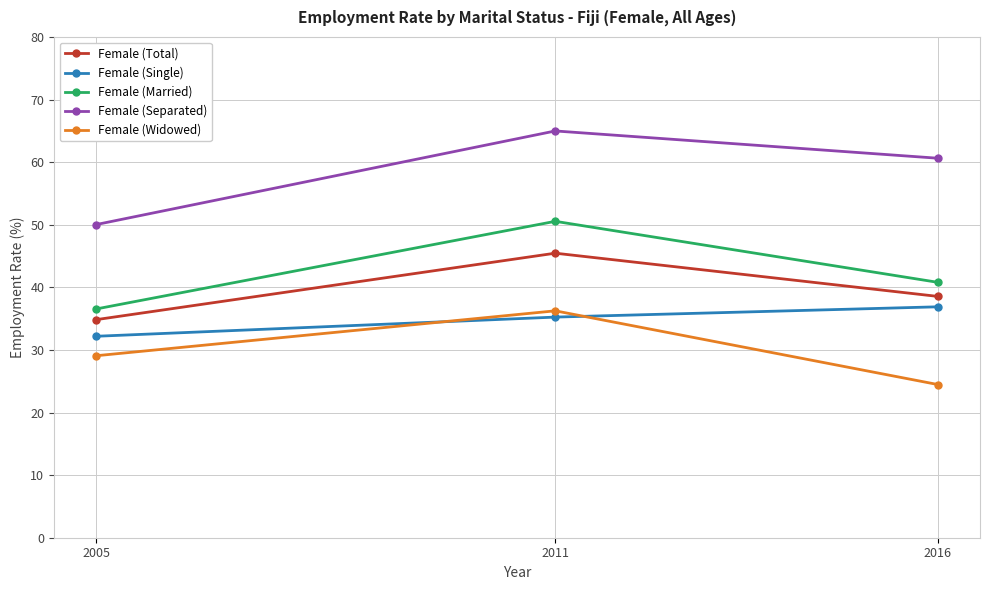

List the series in order of their peak value, highest first.

Female (Separated), Female (Married), Female (Total), Female (Single), Female (Widowed)